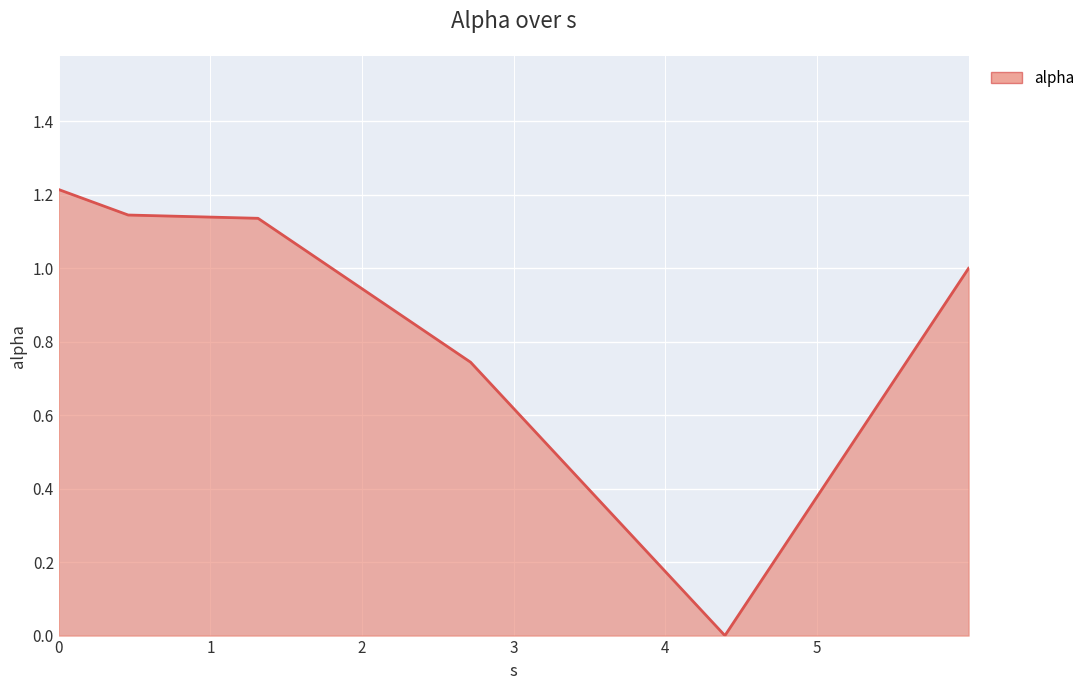

What is the maximum value shown in the chart?

1.2